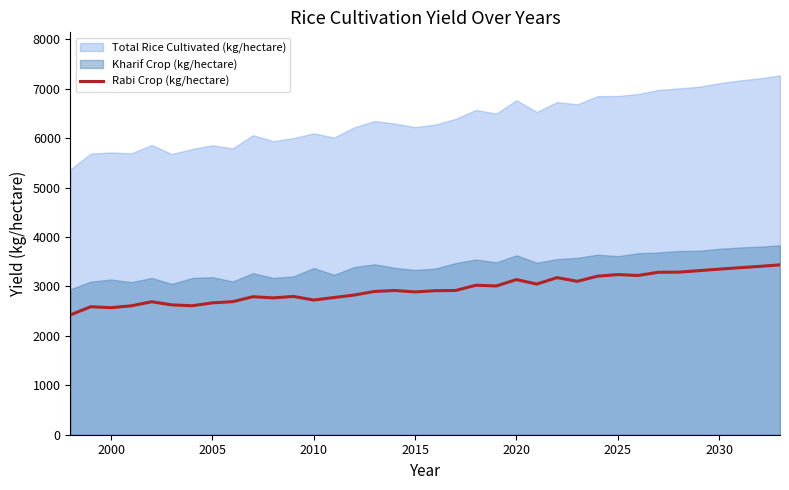

True or false: Total Rice Cultivated (kg/hectare) and Rabi Crop (kg/hectare) cross at least once.

False